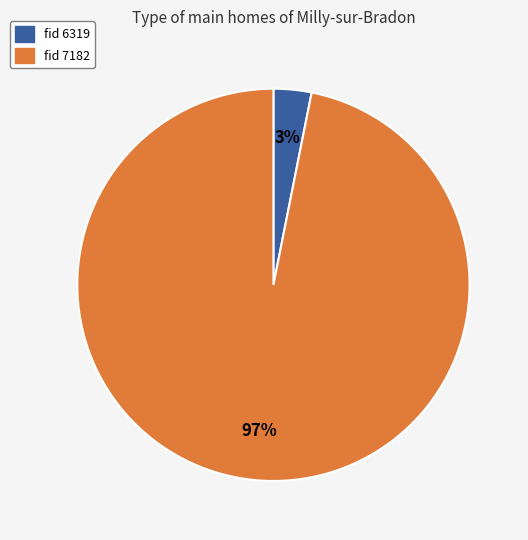

Does any single category account for the majority?

Yes